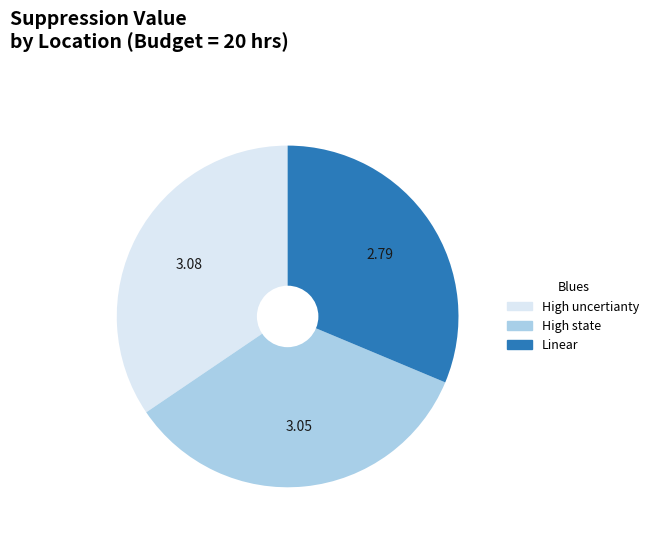

What is the ratio of the value at High state to the value at High uncertianty?

1.0